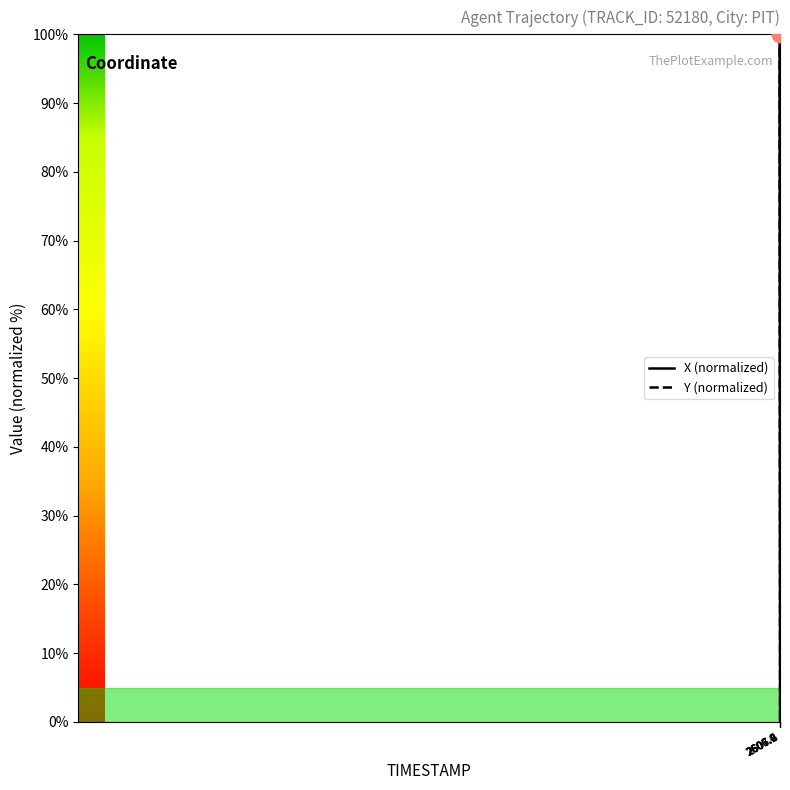

What is the maximum value shown in the chart?

100.0